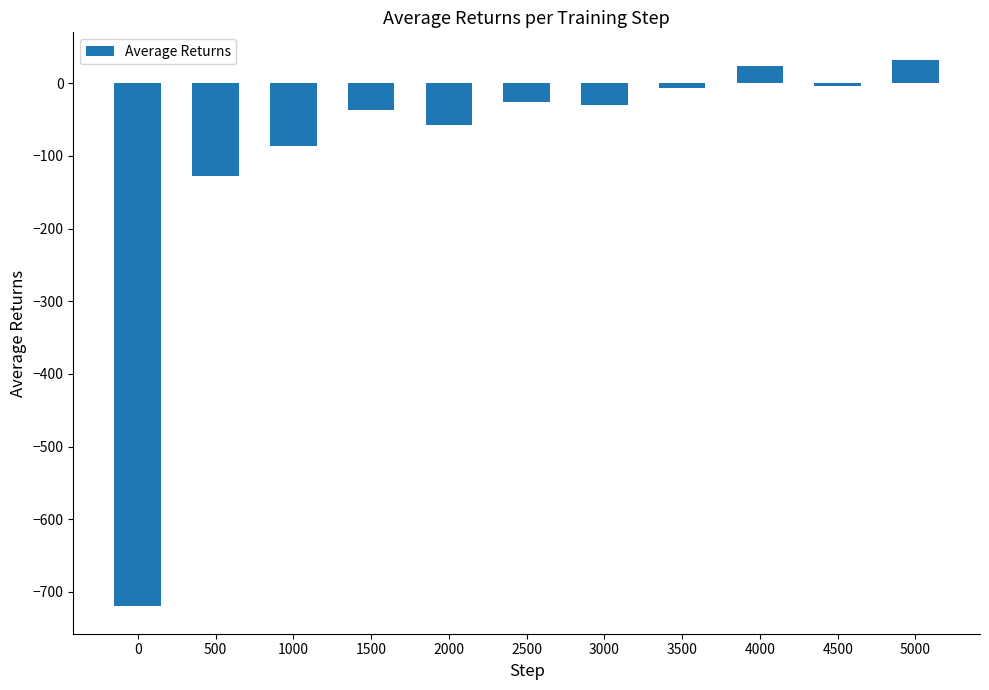

What is the difference between the maximum and minimum values?

752.6